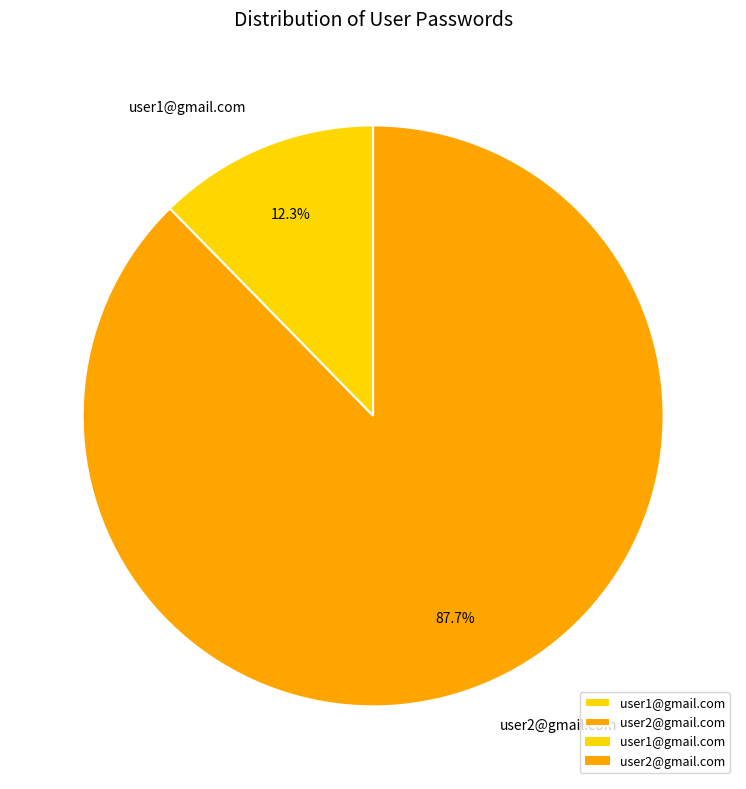

Is the sum of user1@gmail.com and user2@gmail.com greater than half?

Yes